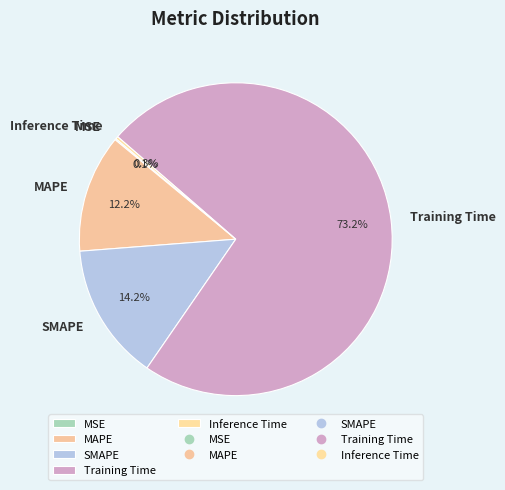

To the nearest percent, what is the average slice percentage?

20%